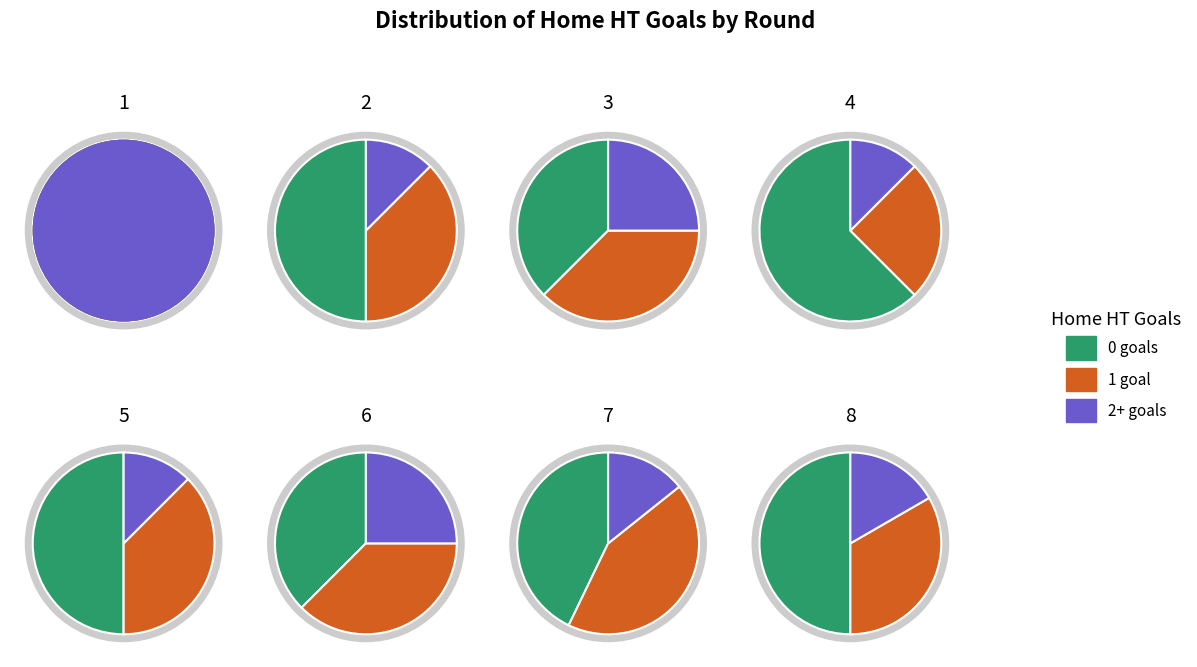

What percentage is NOT represented by 6?

90.0%